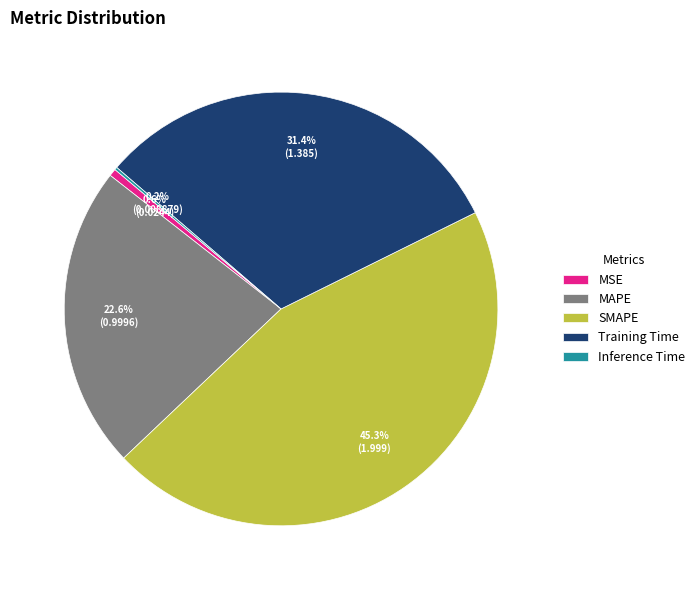

Which has a higher value, SMAPE or Training Time?

SMAPE